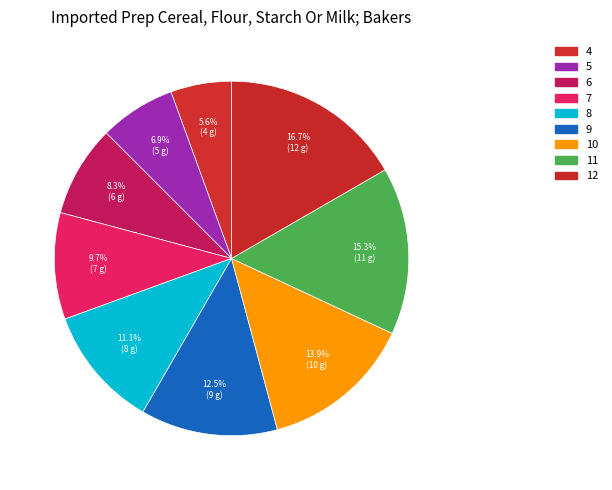

Rank the categories by value from lowest to highest.

4, 5, 6, 7, 8, 9, 10, 11, 12